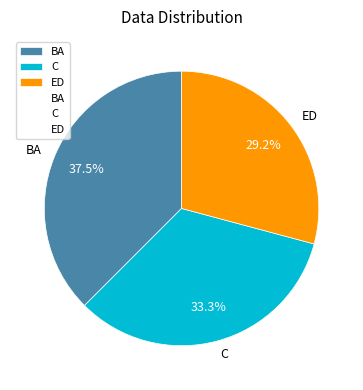

Which slice is the smallest?

ED